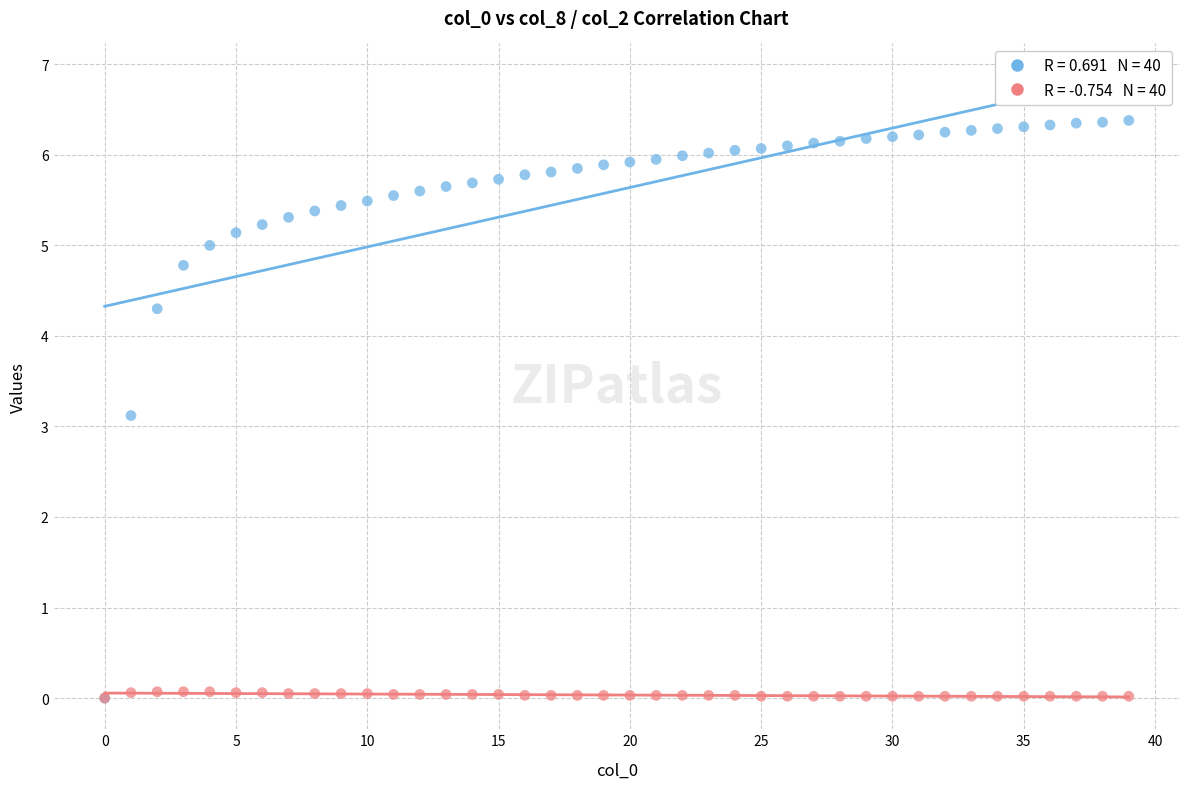

Across all series, what Y value is closest to 3?

3.1